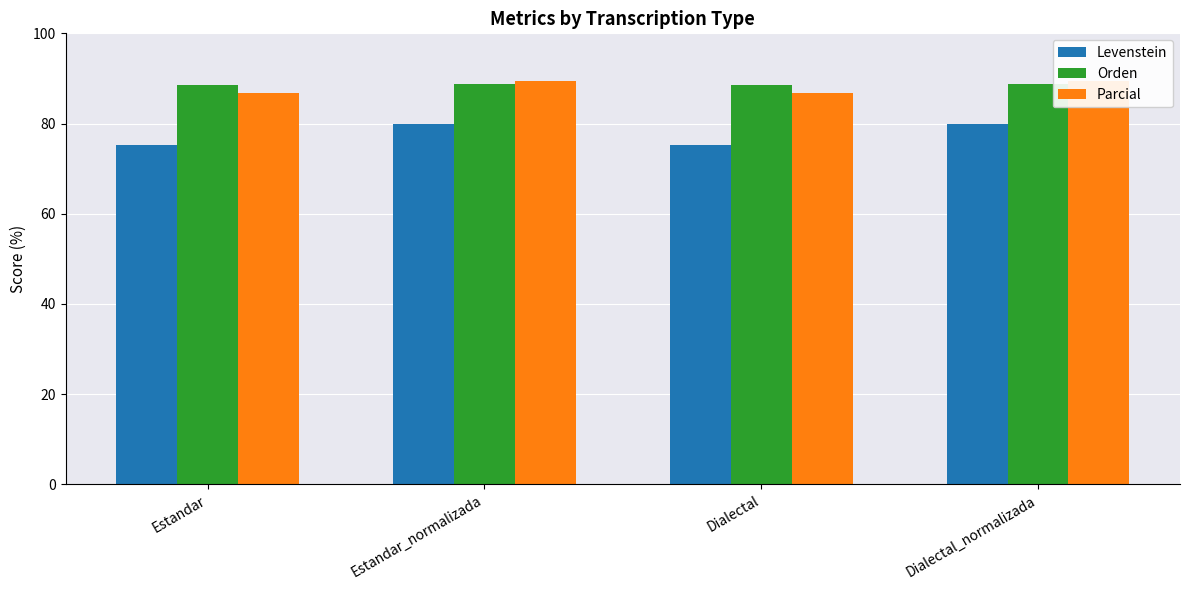

What are all the series names shown in the legend?

Levenstein, Orden, Parcial